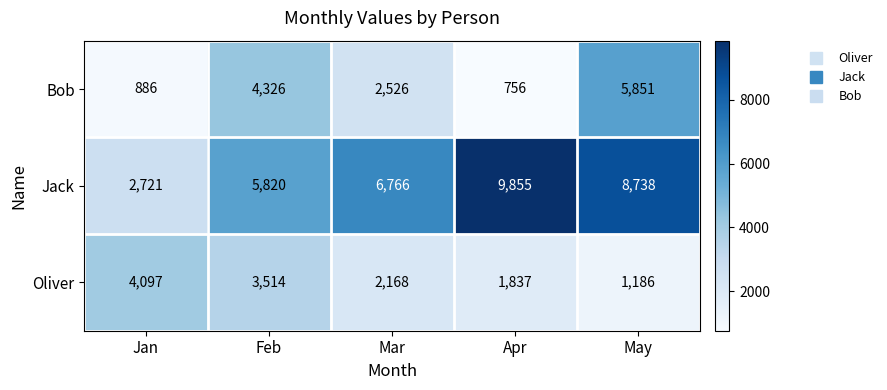

Which series has the widest spread of values?

Jack